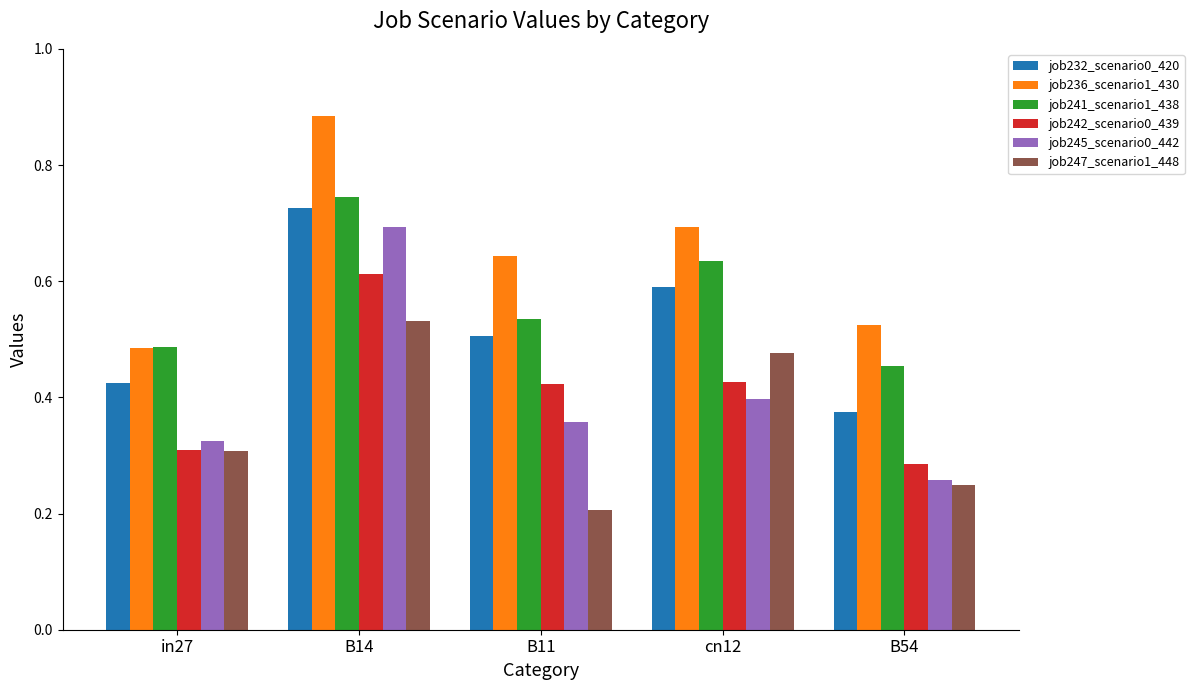

What is the sum of all job241_scenario1_438 values?

2.9